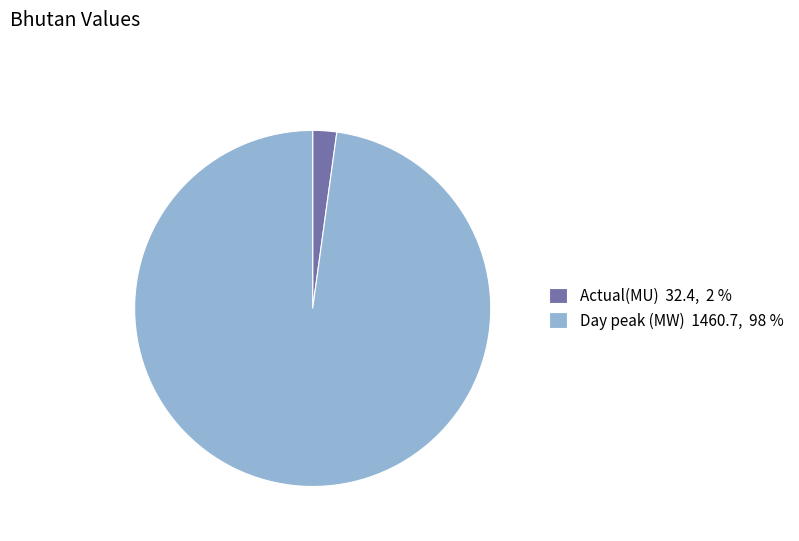

Which has a higher value, Day peak (MW) or Actual(MU)?

Day peak (MW)